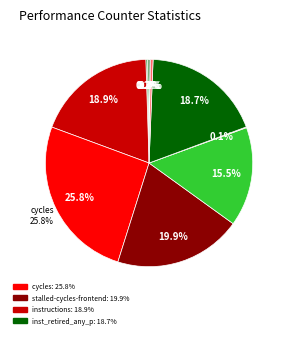

What is the ratio of the value at cache-misses to the value at LLC-prefetches?

1.3